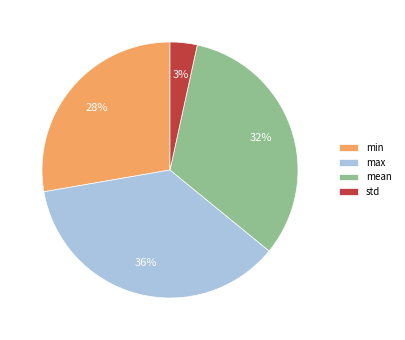

How many segments does this pie chart have?

4